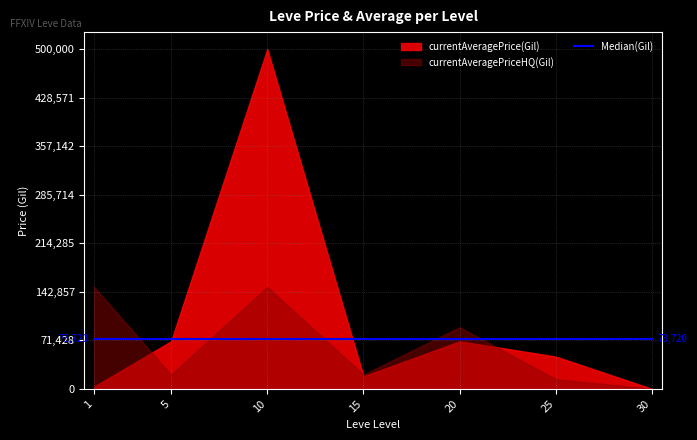

At which label is currentAveragePriceHQ closest to 5000000?

10